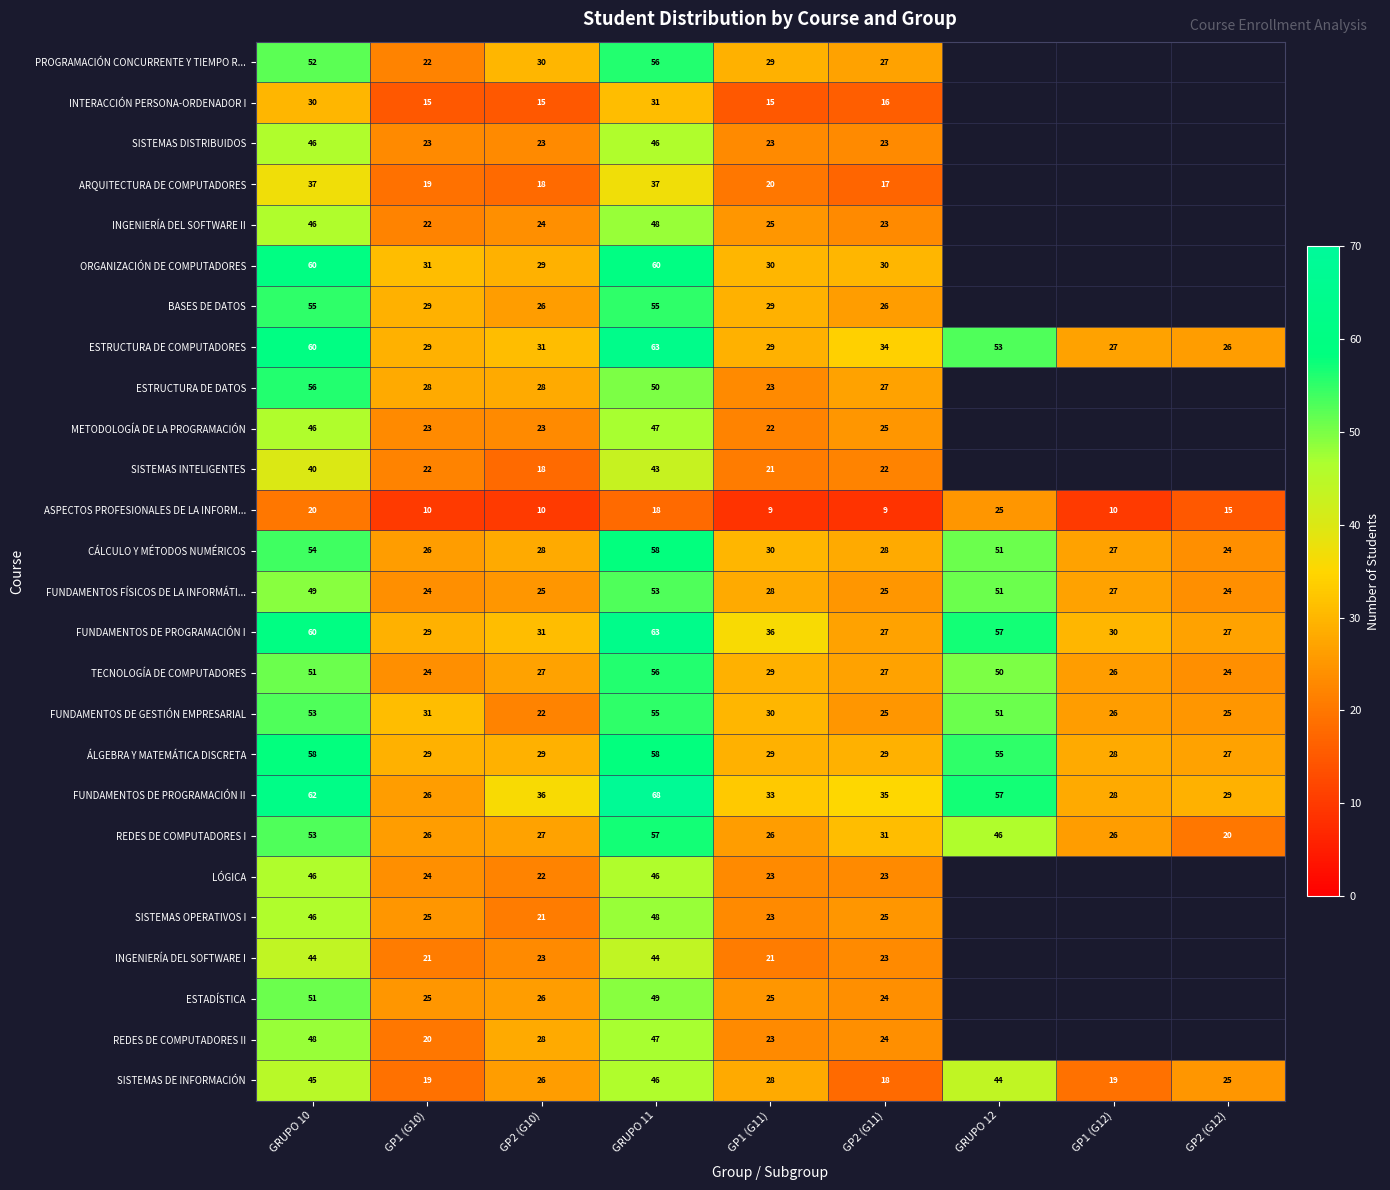

The value of ESTADÍSTICA at GP2 (G10) is 26. True or false?

True